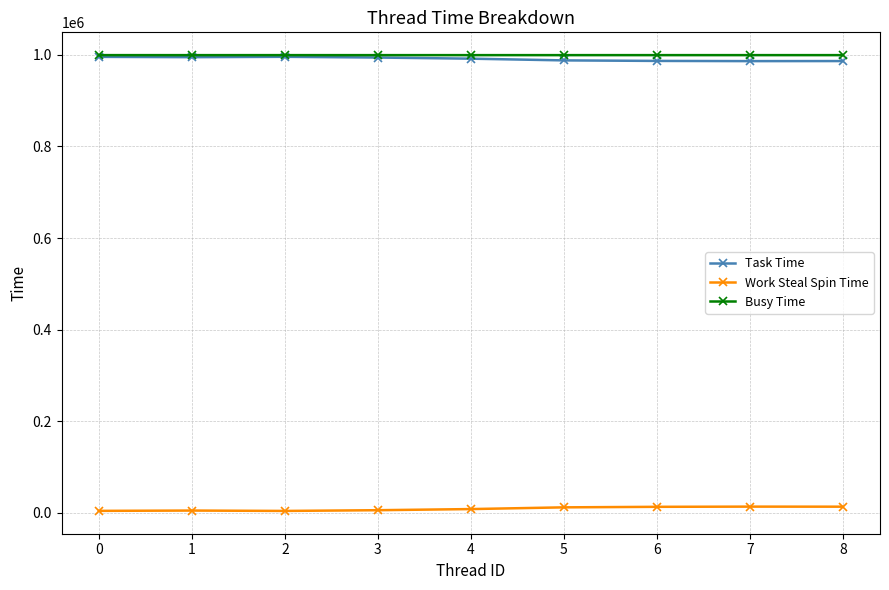

What is the total value across all series at 5?

1999176